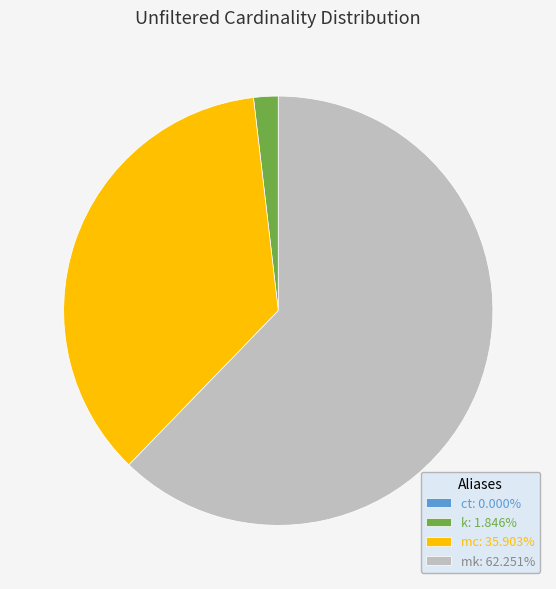

Is there a majority slice in this chart?

Yes